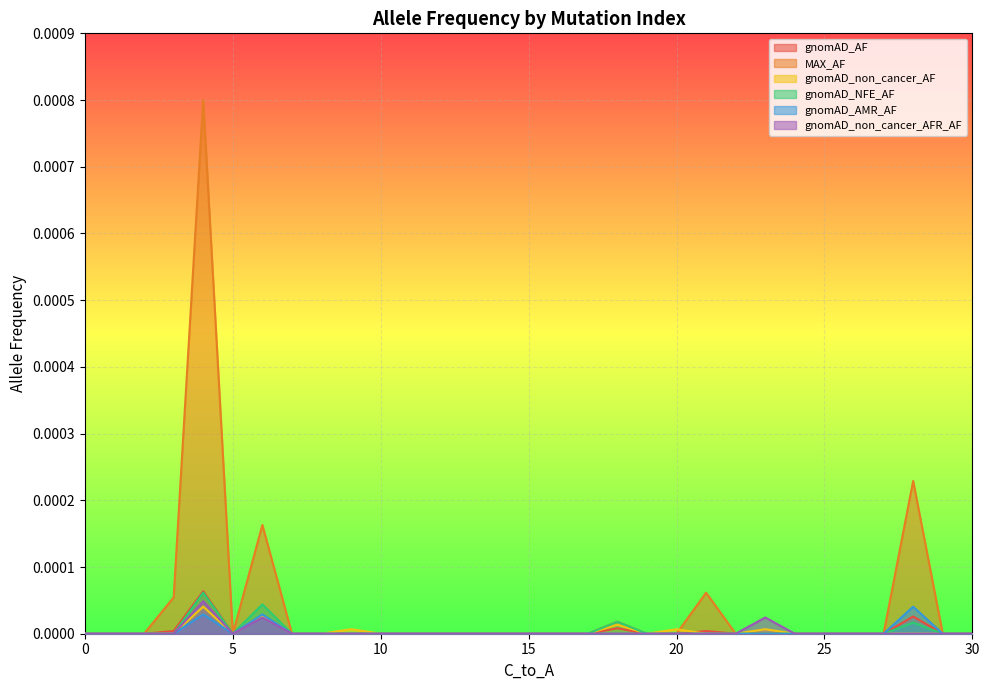

Does the chart display data point markers on the line(s)?

No